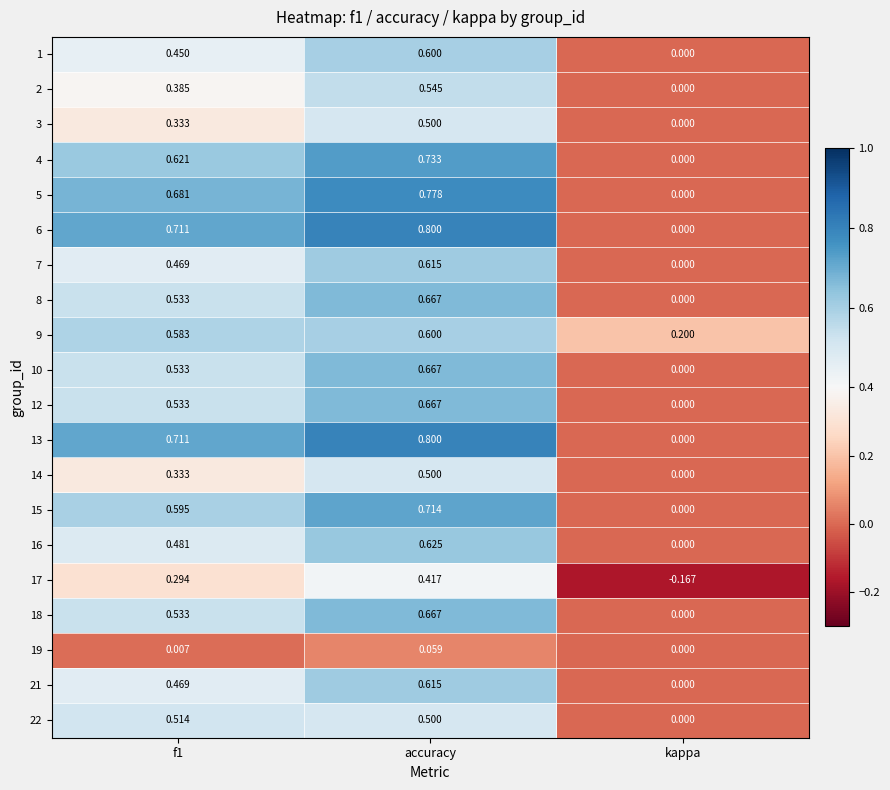

Is the value of 13 at accuracy greater than the value of 12 at kappa?

Yes